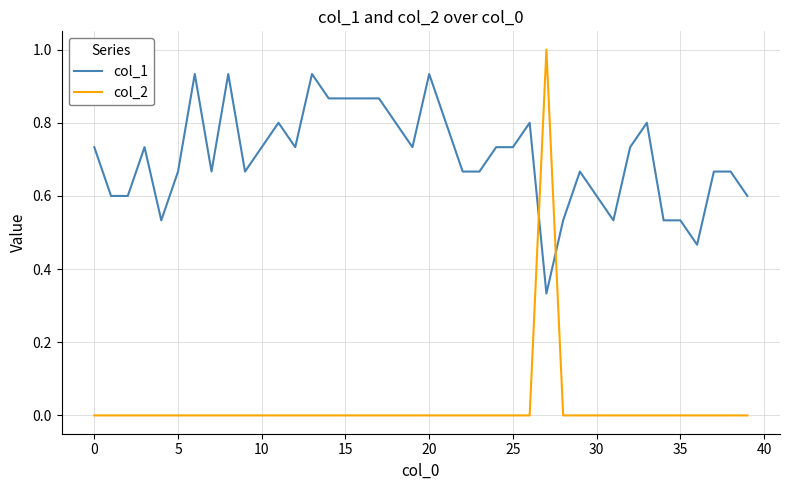

What is the difference between the maximum and minimum values in the col_2 series?

1.0